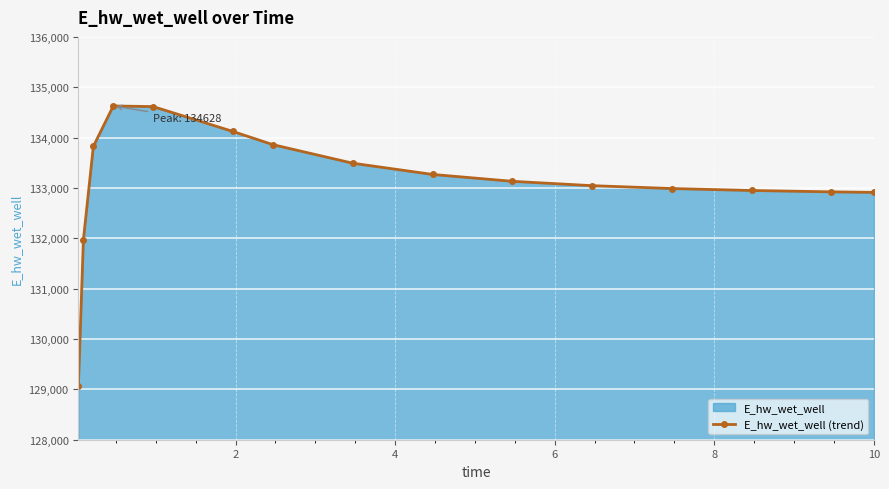

What is the average value?

133120.1